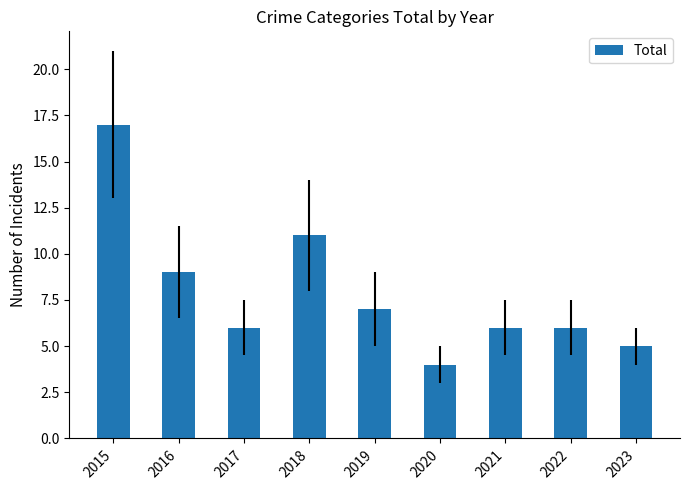

Reading right to left, extract all data points from this chart.

2023=5	2022=6	2021=6	2020=4	2019=7	2018=11	2017=6	2016=9	2015=17